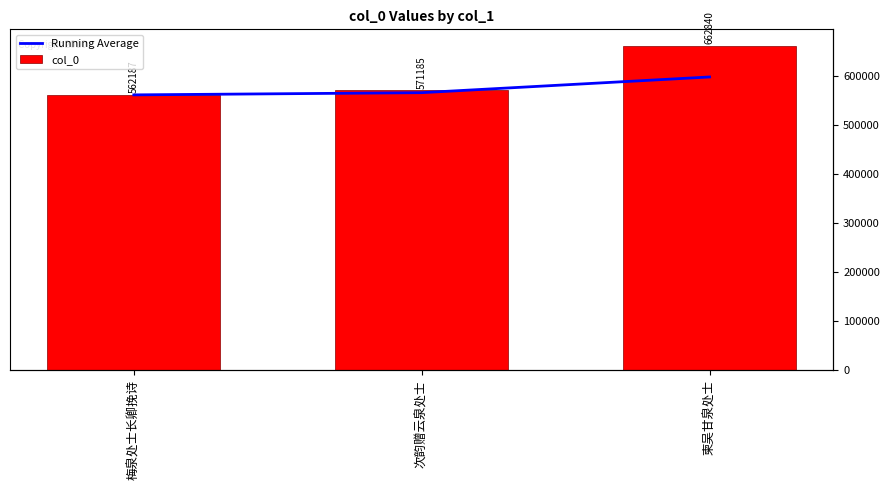

What is the maximum value shown in the chart?

662840.0